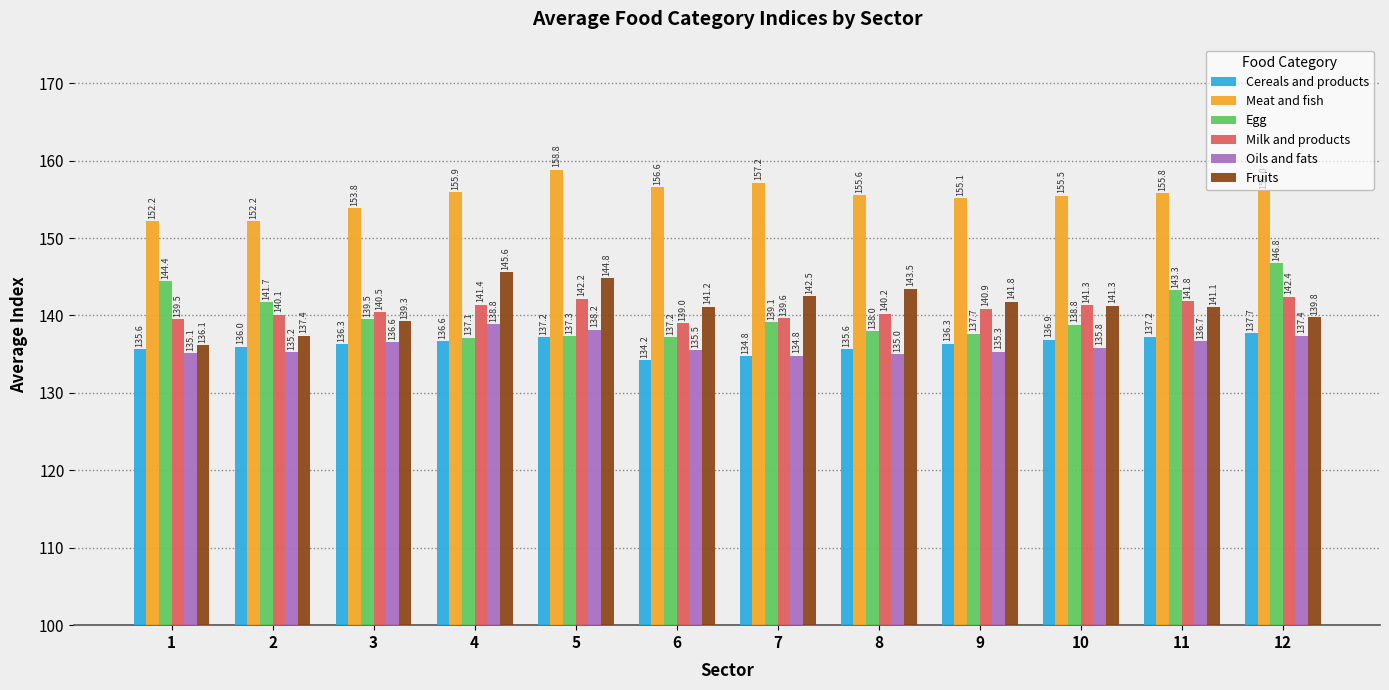

Which series has the largest total across all categories?

Meat and fish